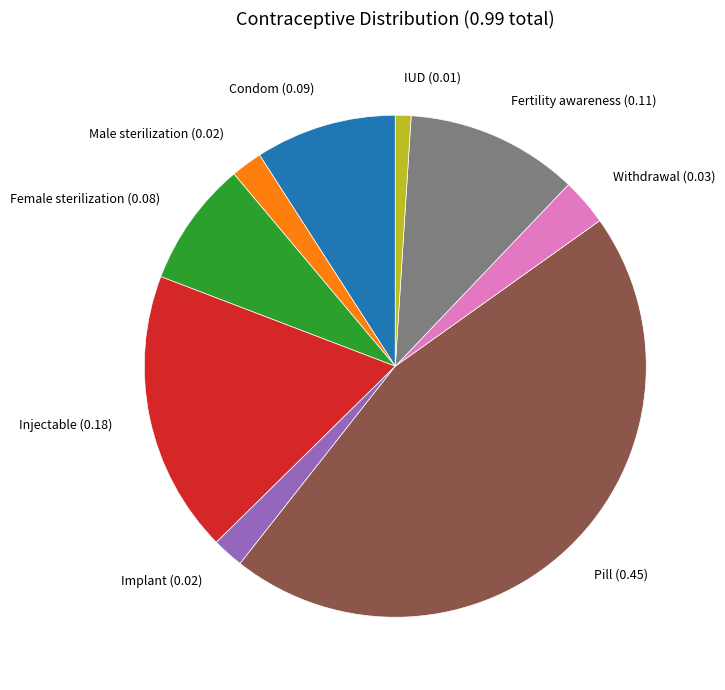

The Pill slice represents 45% of the pie. True or false?

True